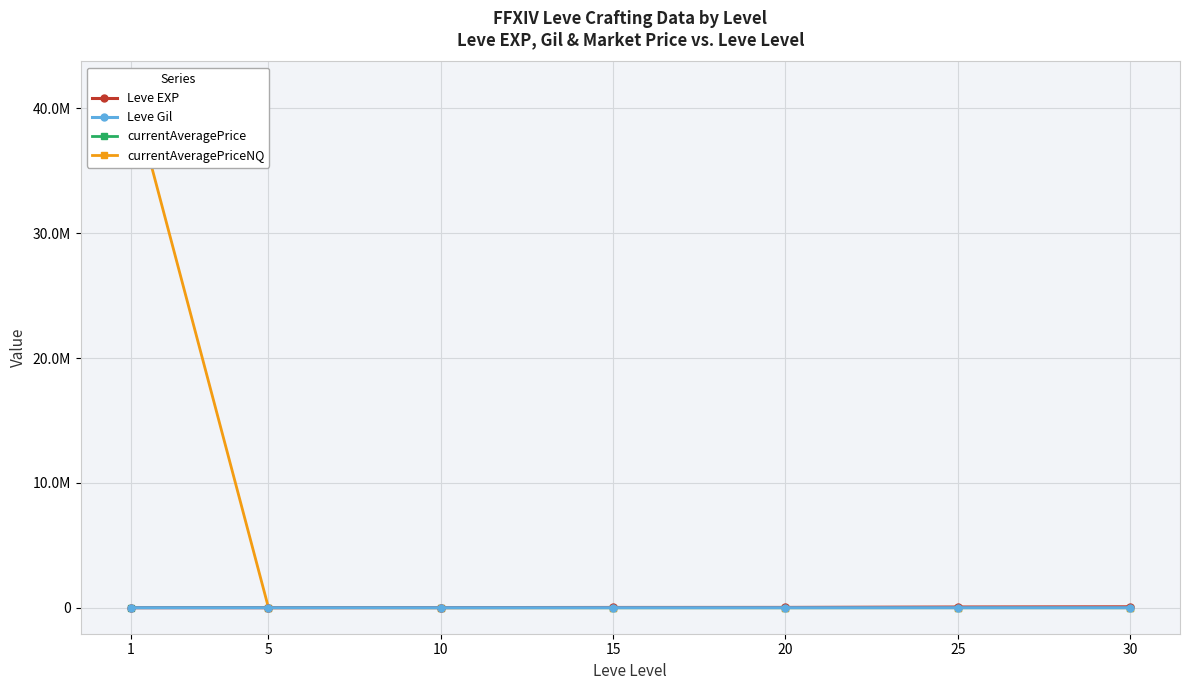

What is the value of the Leve EXP point at the 5th from the left?

22960.0